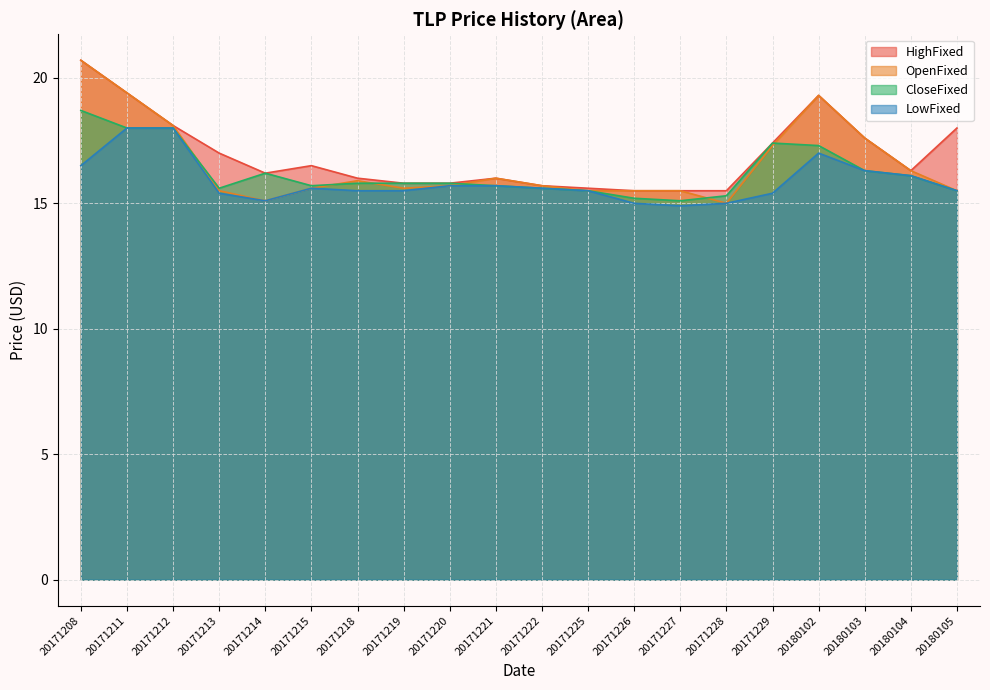

True or false: CloseFixed has a value of 15.2 at 20171226.

True